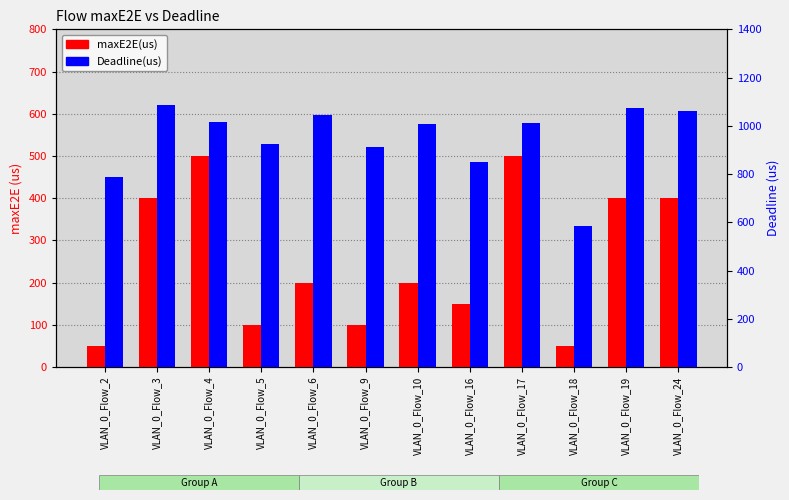

Which series changed the most between VLAN_0_Flow_10 and VLAN_0_Flow_16?

Deadline(us)